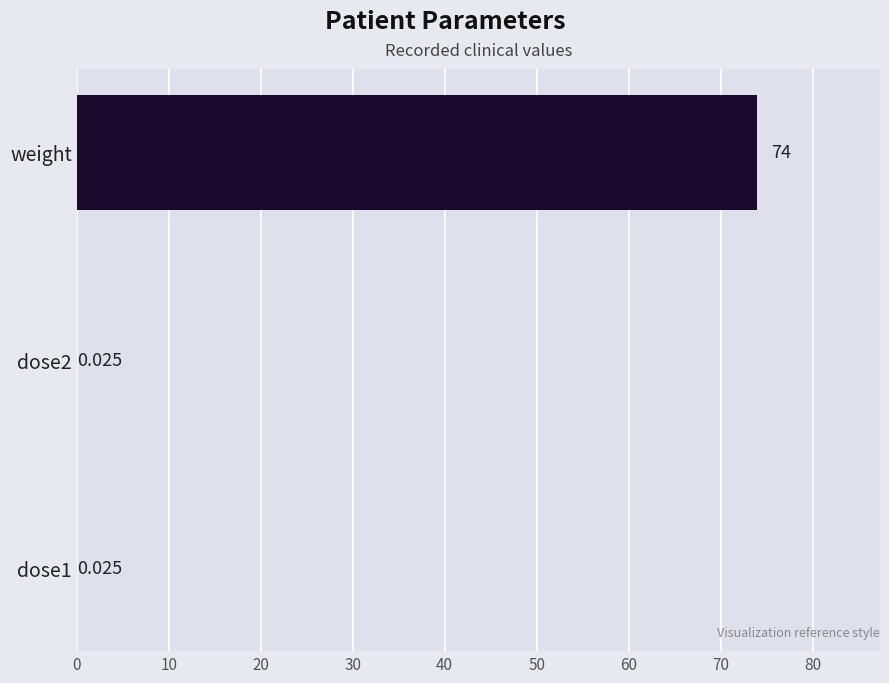

Between dose2 and weight, which is larger?

weight